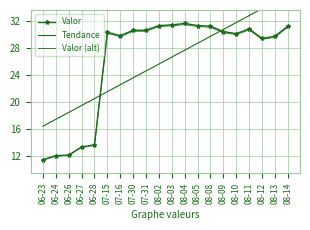

At how many categories does at least one series exceed 31?

10